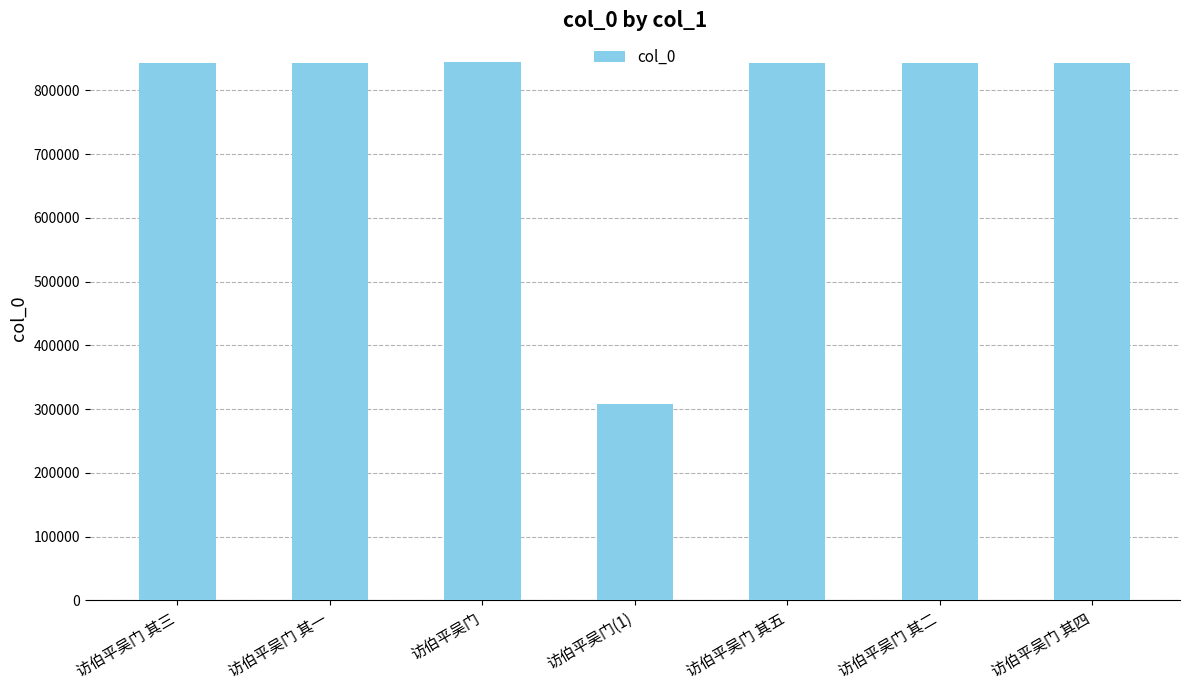

What is the minimum value shown in the chart?

307424